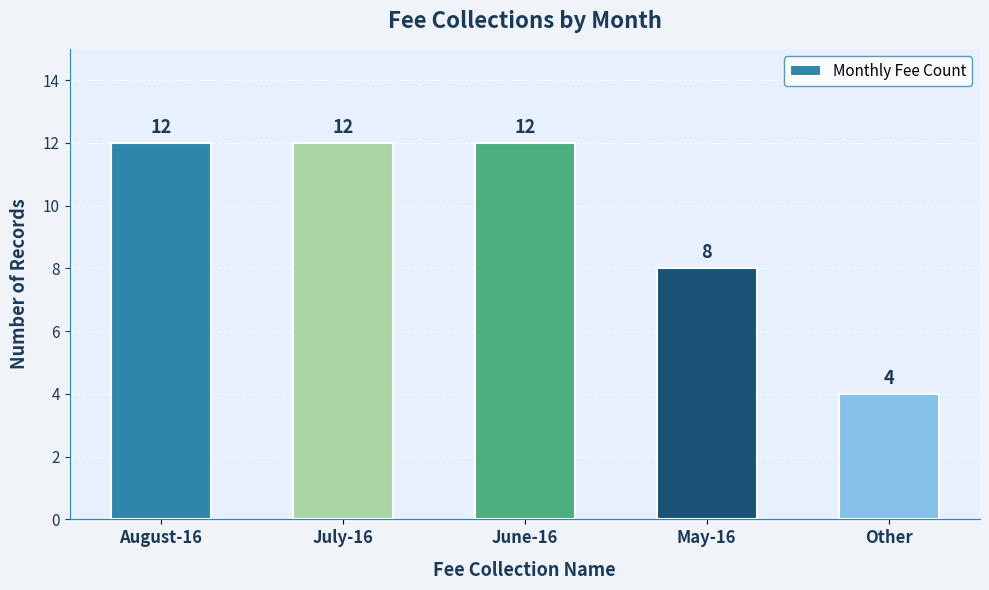

Which has a higher value, August-16 or Other?

August-16